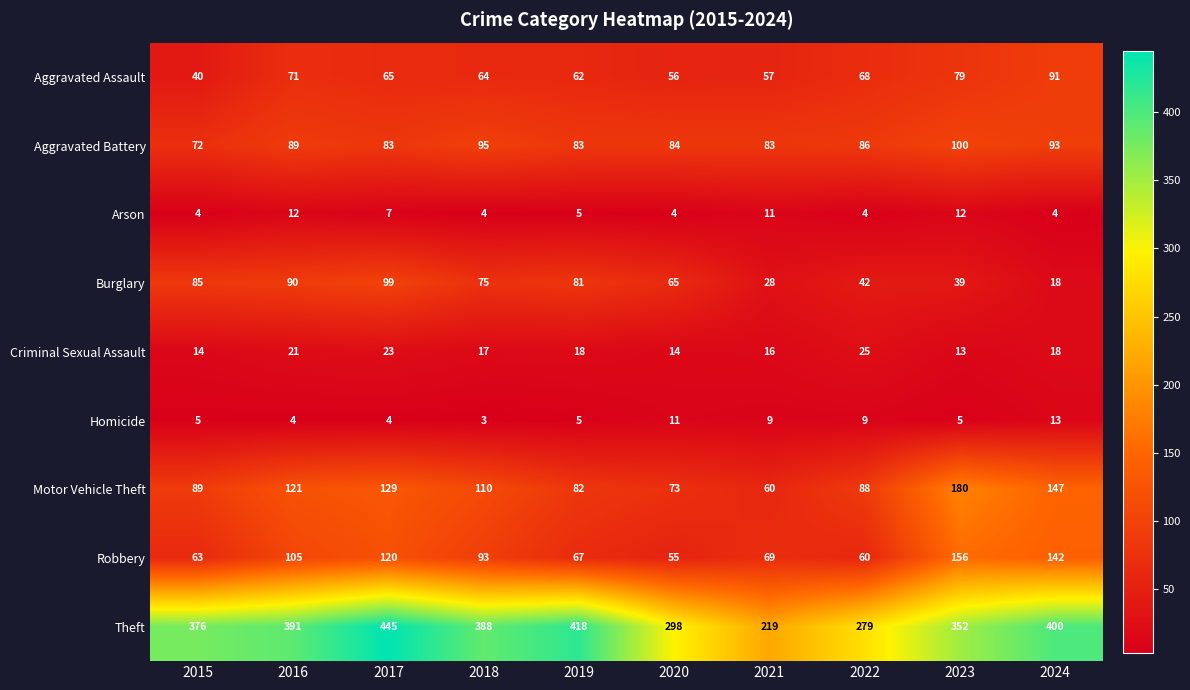

What is the spread (max minus min) of values at 2017?

441